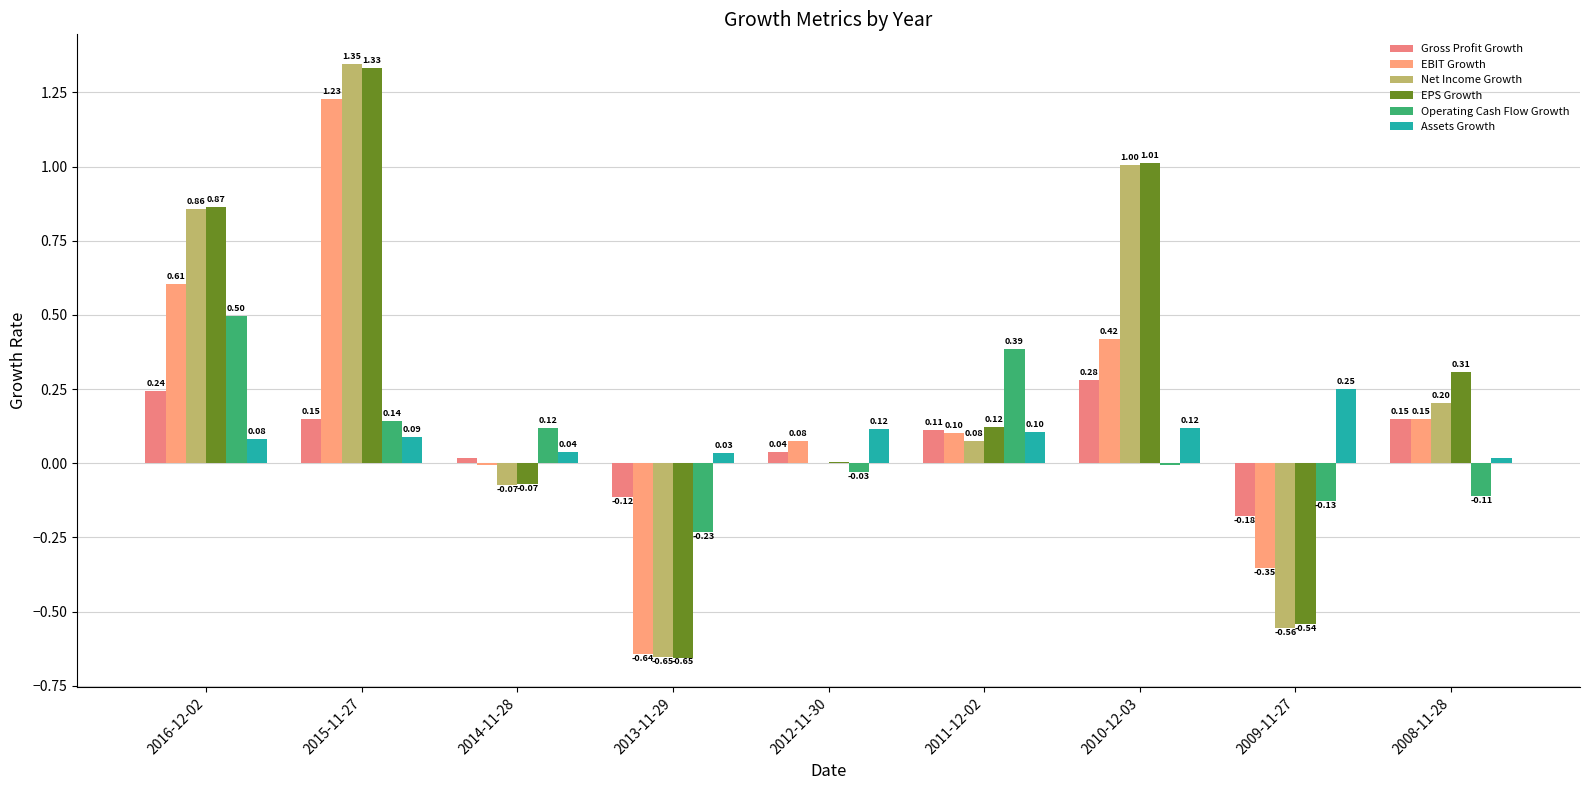

At which label does EBIT Growth first exceed 0?

2016-12-02